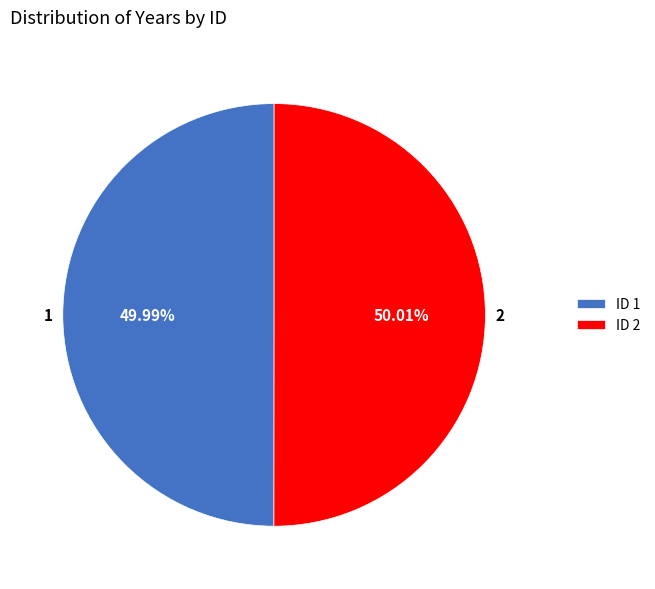

How many slices are in this pie chart?

2